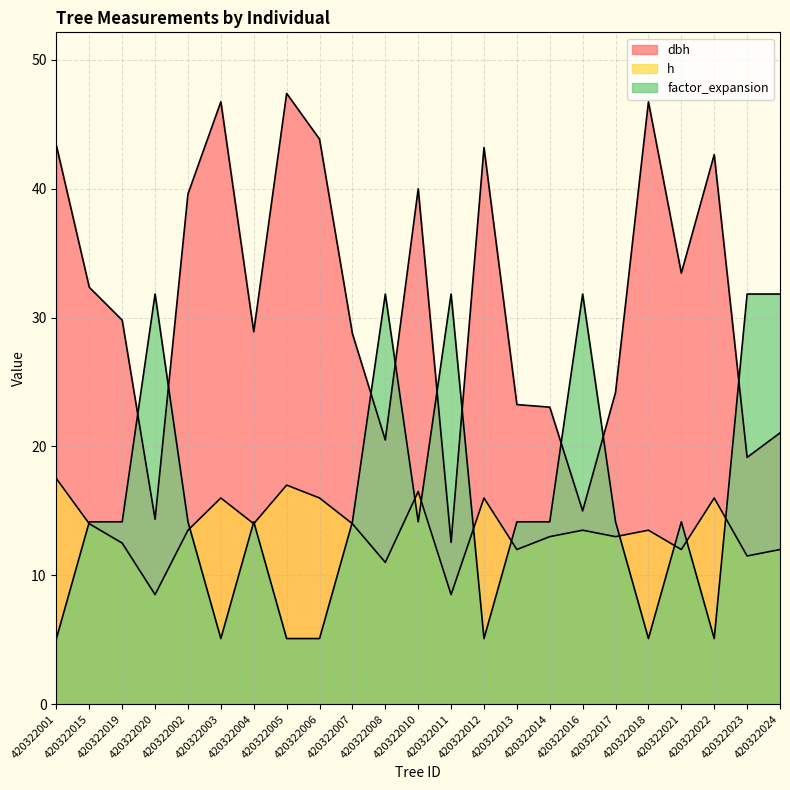

What are all the series names shown in the legend?

dbh, h, factor_expansion